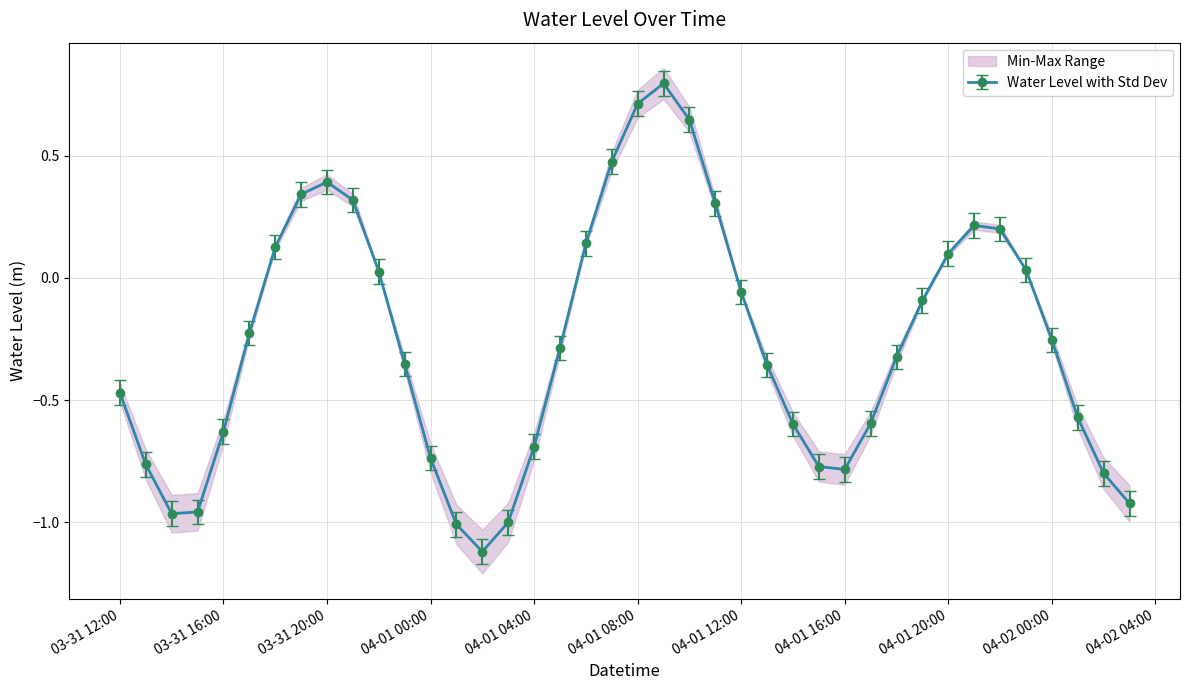

What is the lowest value of the Water Level with Std Dev series?

-1.1